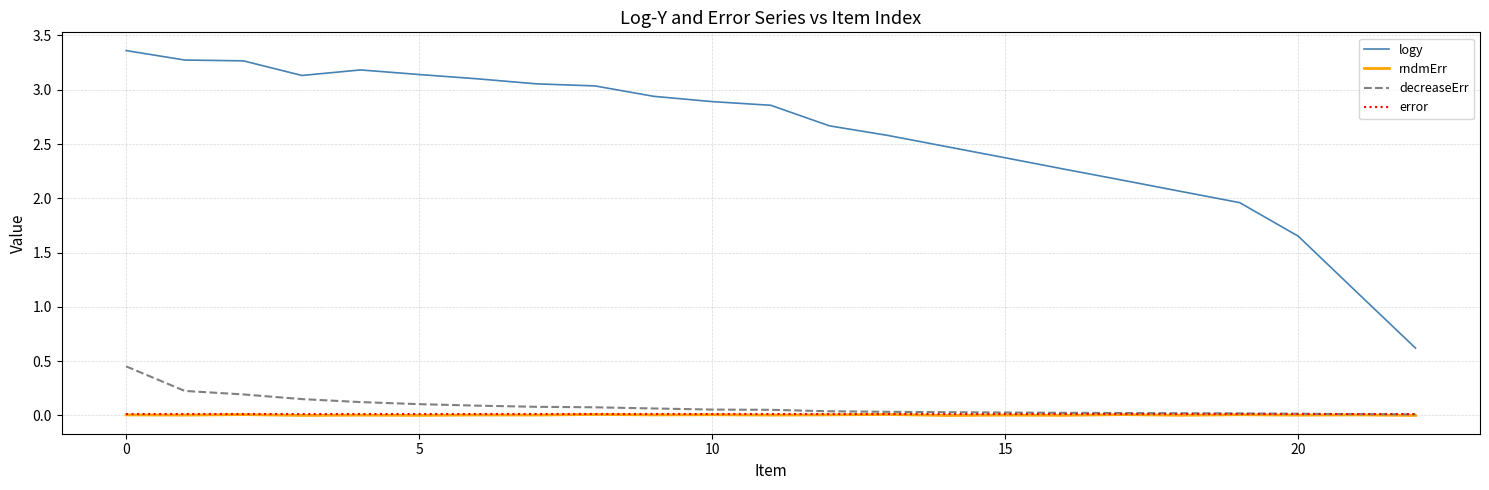

Which series has the largest range (max minus min)?

logy